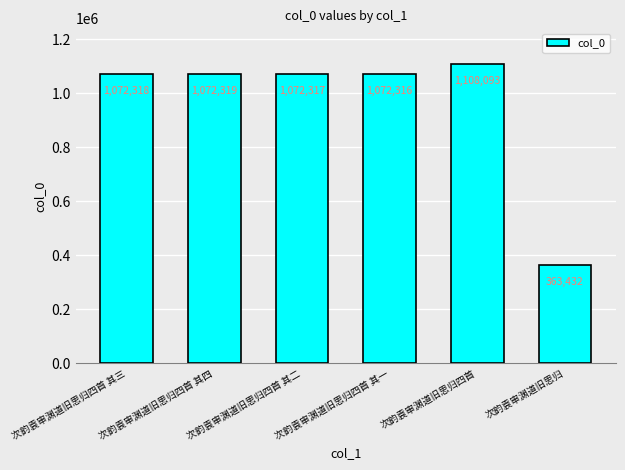

Rank the categories by value from highest to lowest.

次韵袁审渊道旧思归四首, 次韵袁审渊道旧思归四首 其四, 次韵袁审渊道旧思归四首 其三, 次韵袁审渊道旧思归四首 其二, 次韵袁审渊道旧思归四首 其一, 次韵袁审渊道旧思归